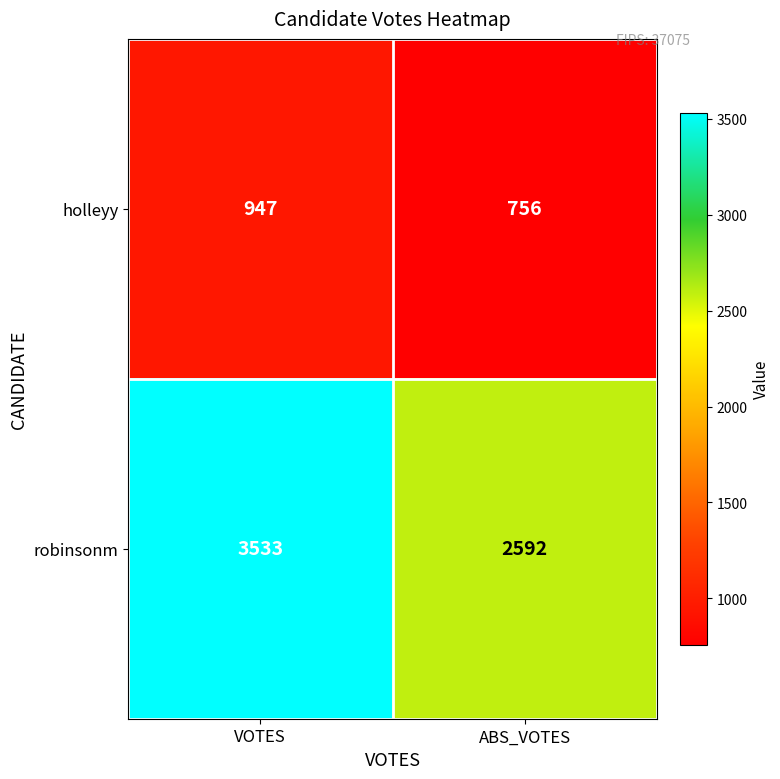

True or false: holleyy has a value of 756 at ABS_VOTES.

True